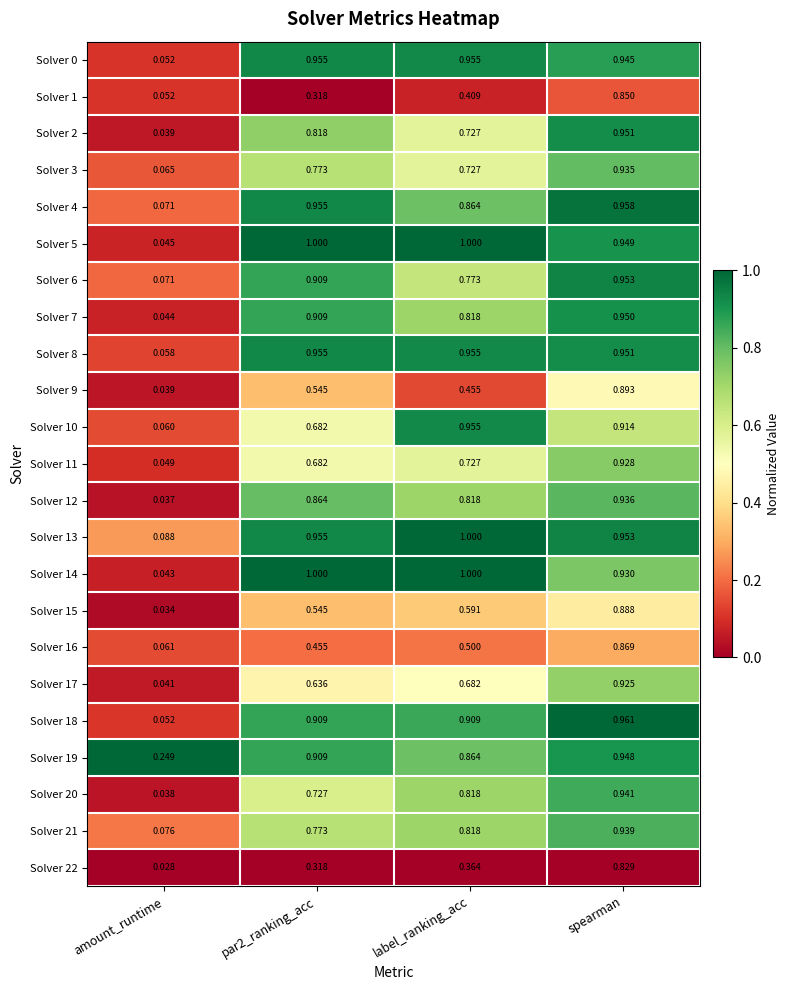

Which category has the lowest value across all series?

amount_runtime